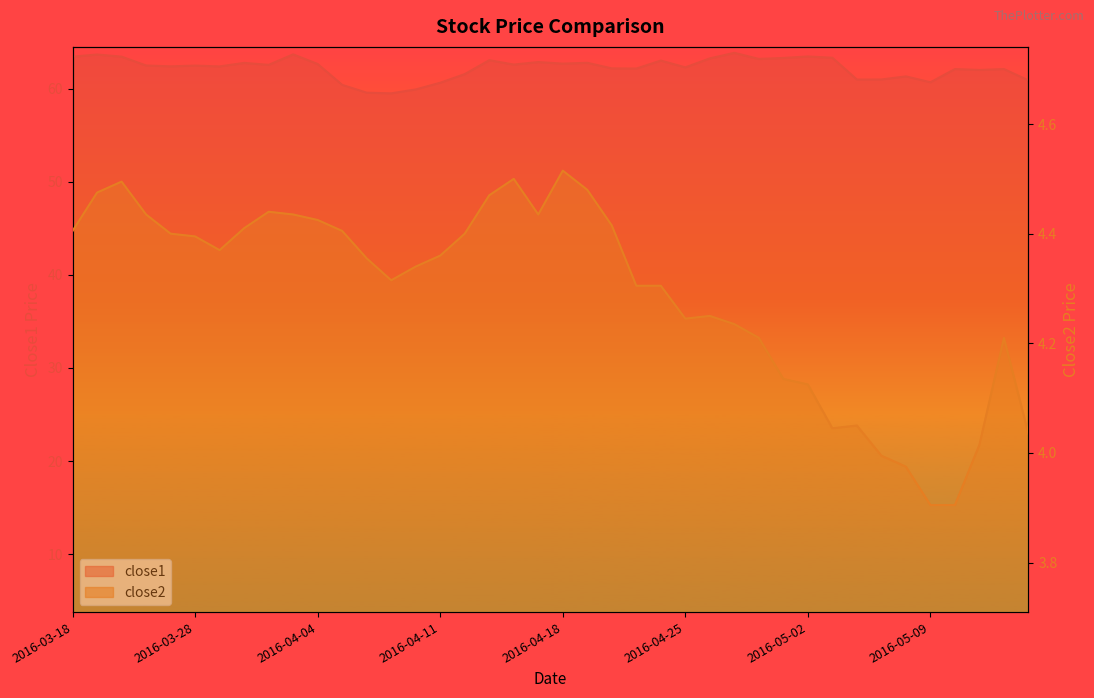

What is the difference between the close2 values at 2016-04-21 and 2016-04-11?

0.1